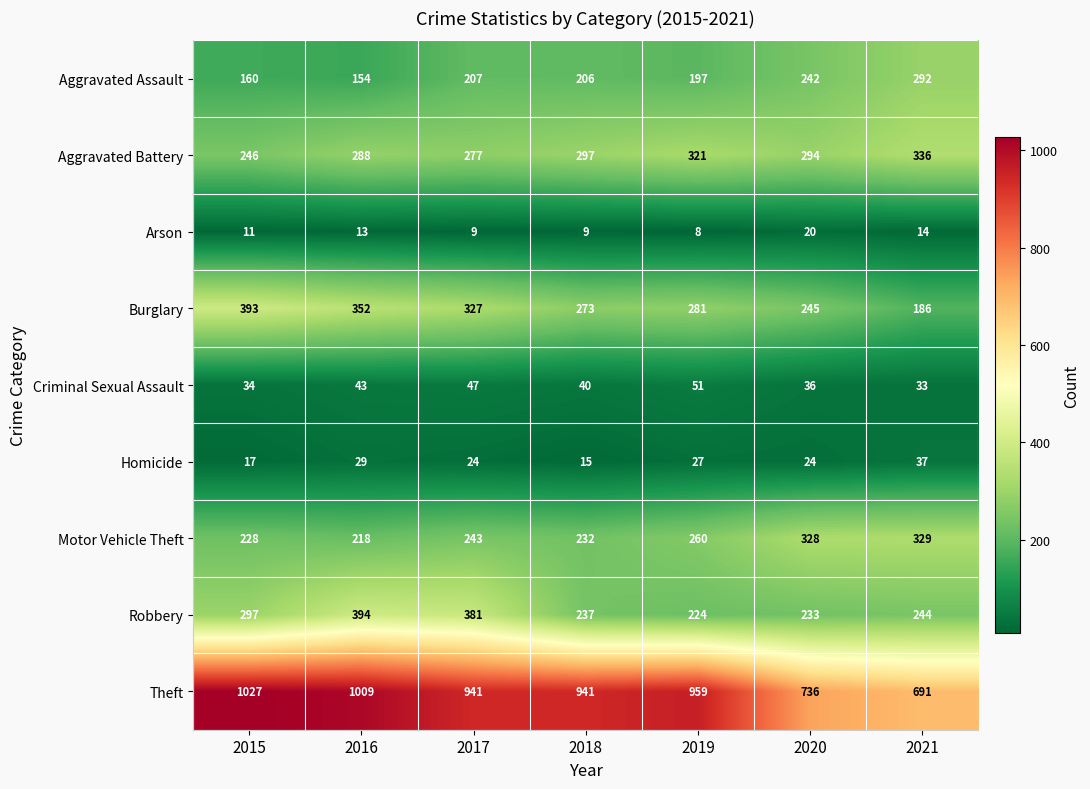

What is the approximate value of Motor Vehicle Theft at 2021?

329